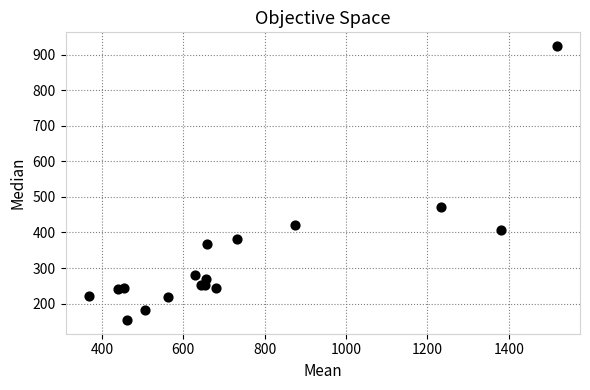

What Y value in the scatter plot is closest to 539?

471.0